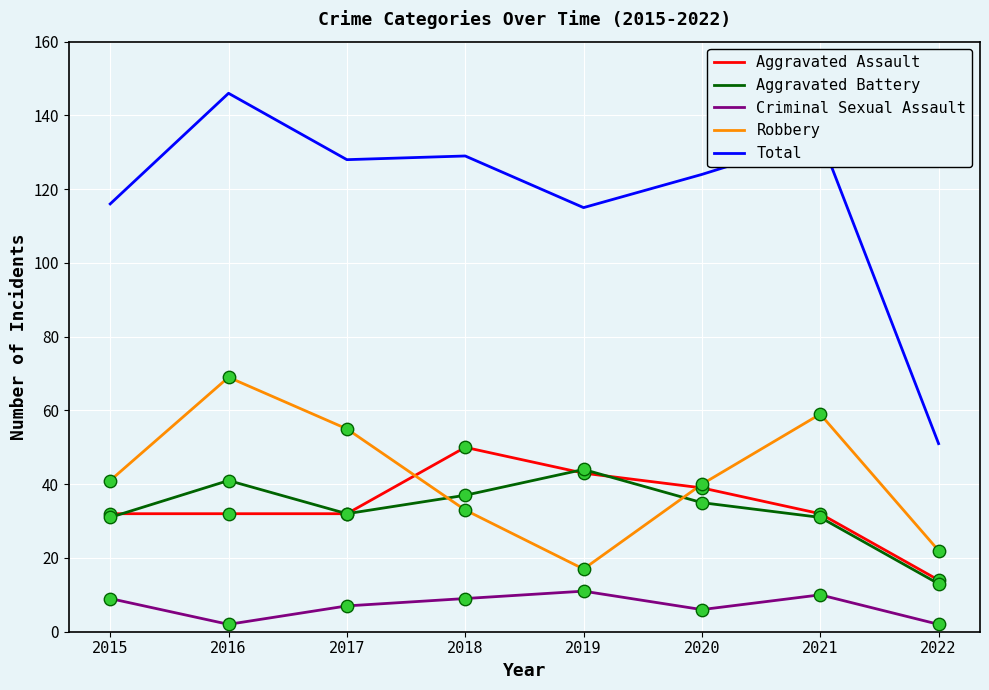

At how many categories does at least one series exceed 56?

7